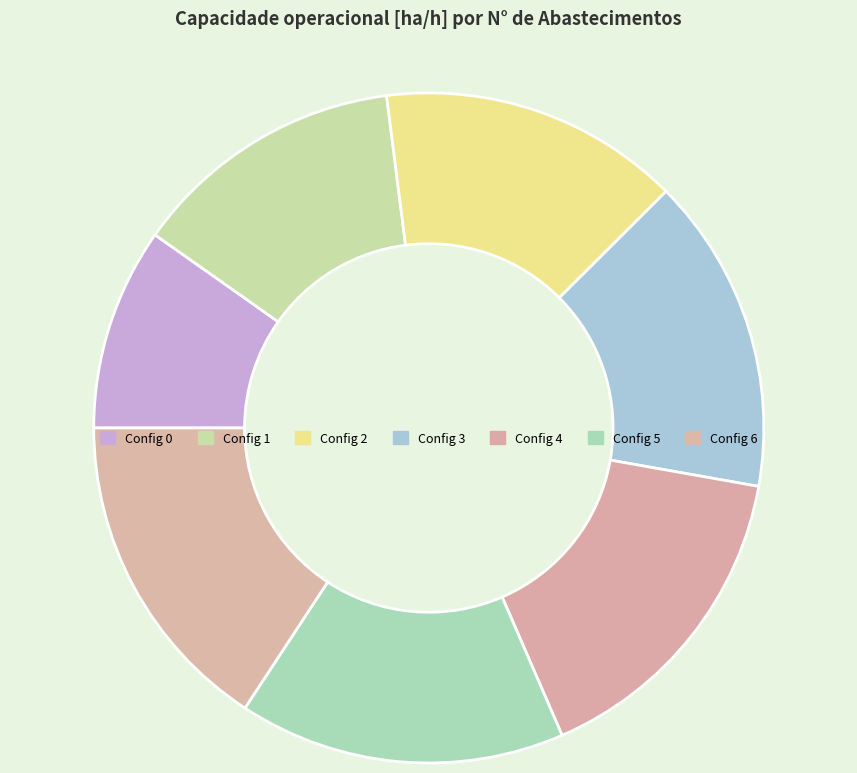

Count the number of slices in the pie.

7